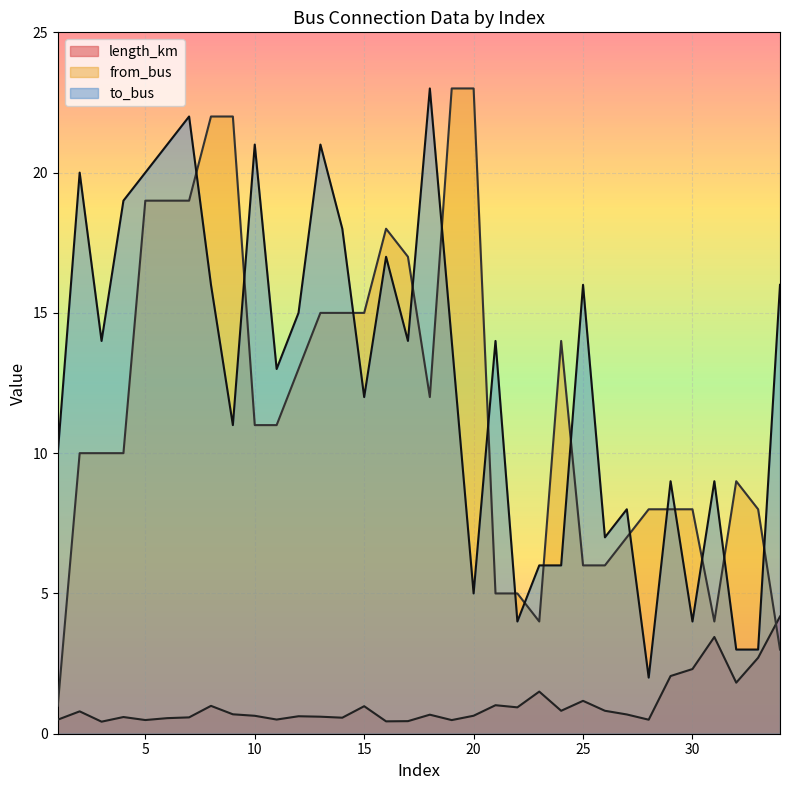

How many times do from_bus and to_bus cross each other?

16